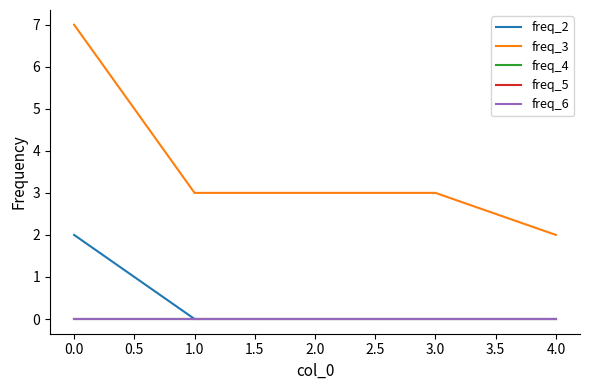

True or false: freq_2 and freq_4 cross at least once.

False